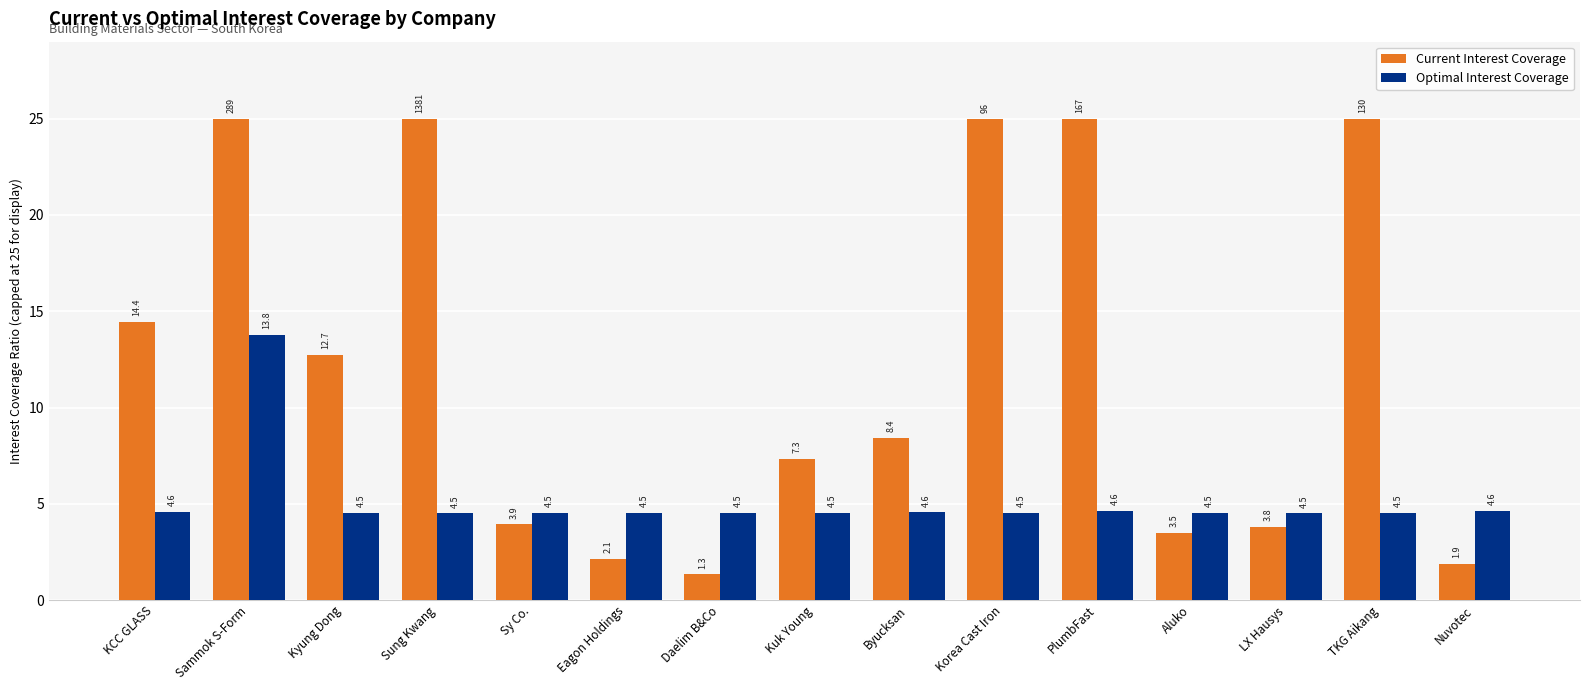

What is the value of the Optimal Interest Coverage bar at the 5th from the left?

4.5